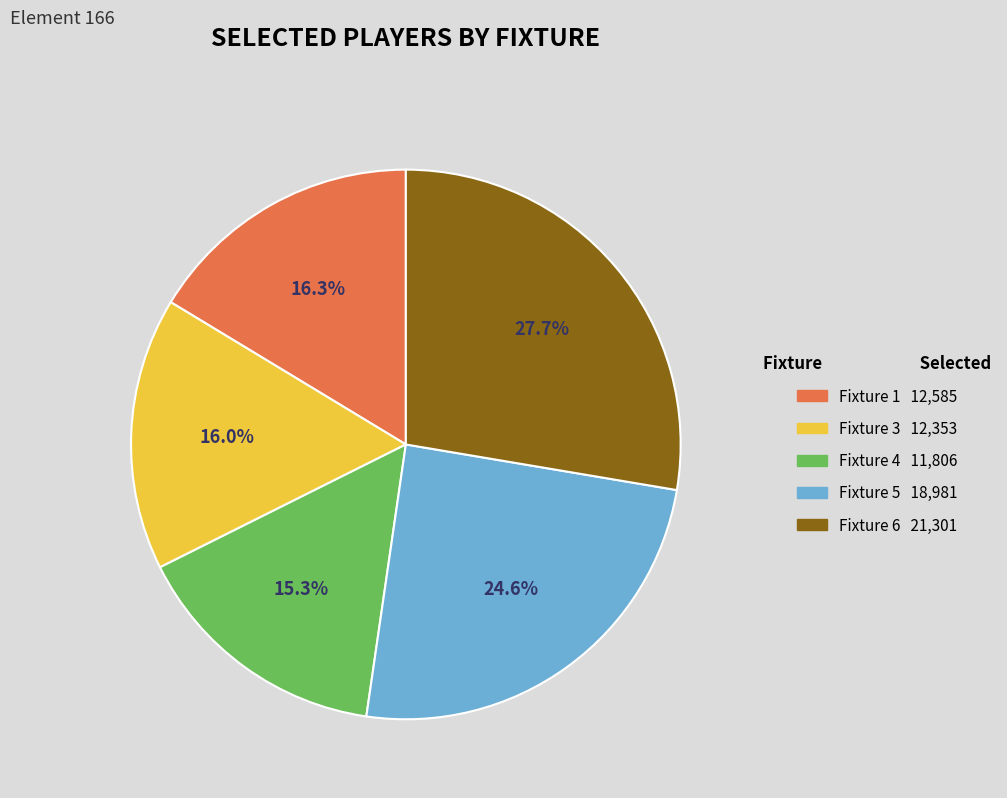

To the nearest percent, what is the difference between the largest and smallest slice percentages?

12%